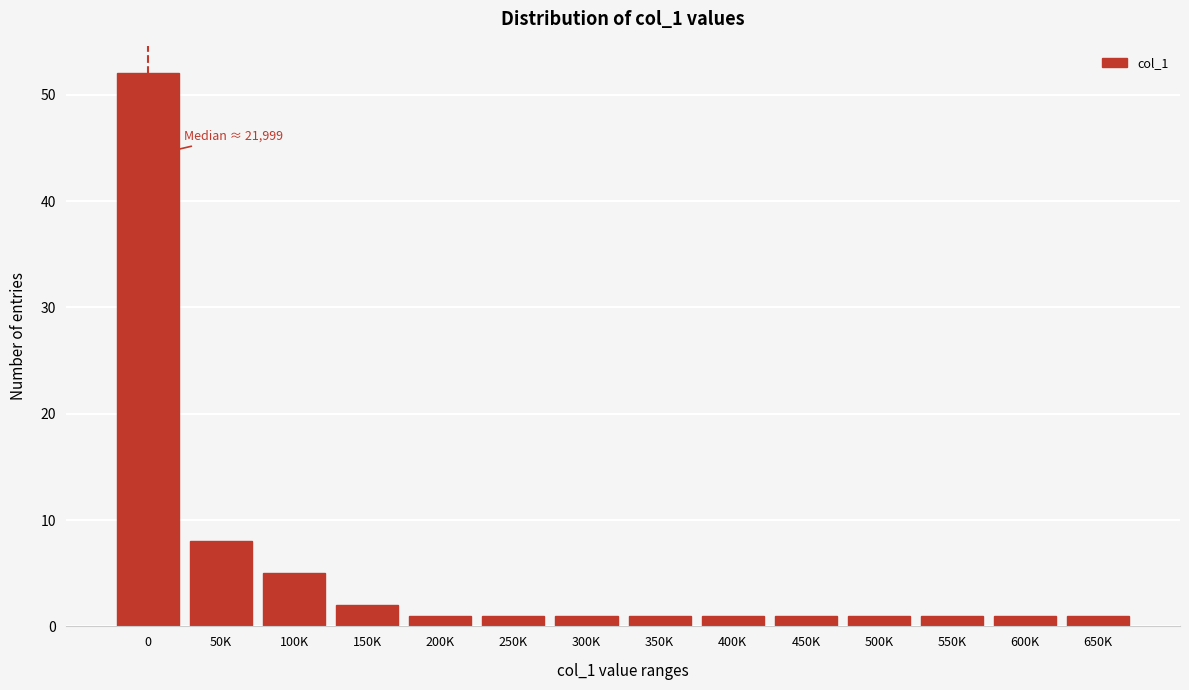

Reading left to right, what are all the values shown in this chart?

52	8	5	2	1	1	1	1	1	1	1	1	1	1